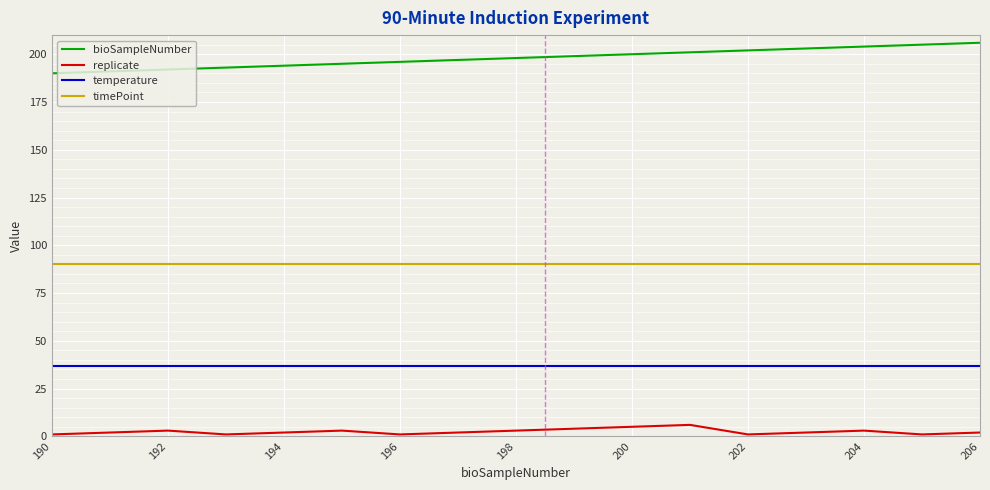

How many lines are shown in the chart?

4